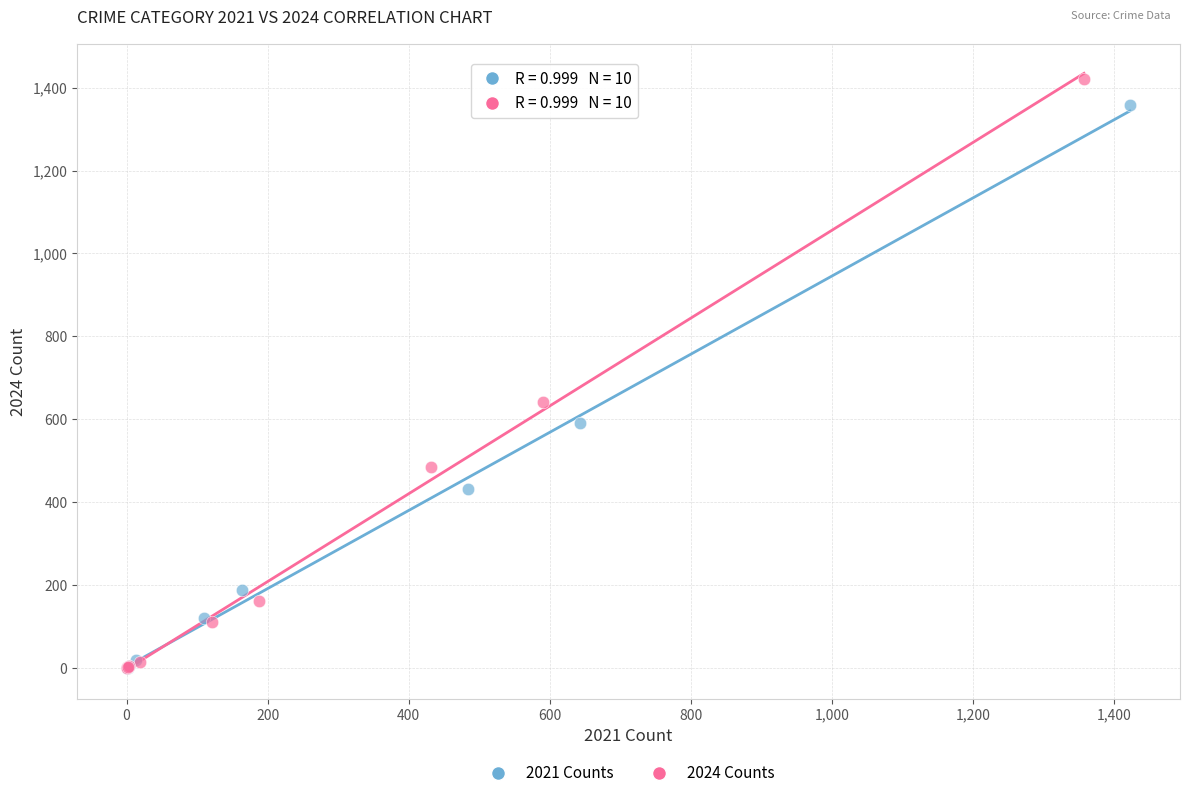

Which series has the largest Y range (max minus min)?

2024 Counts